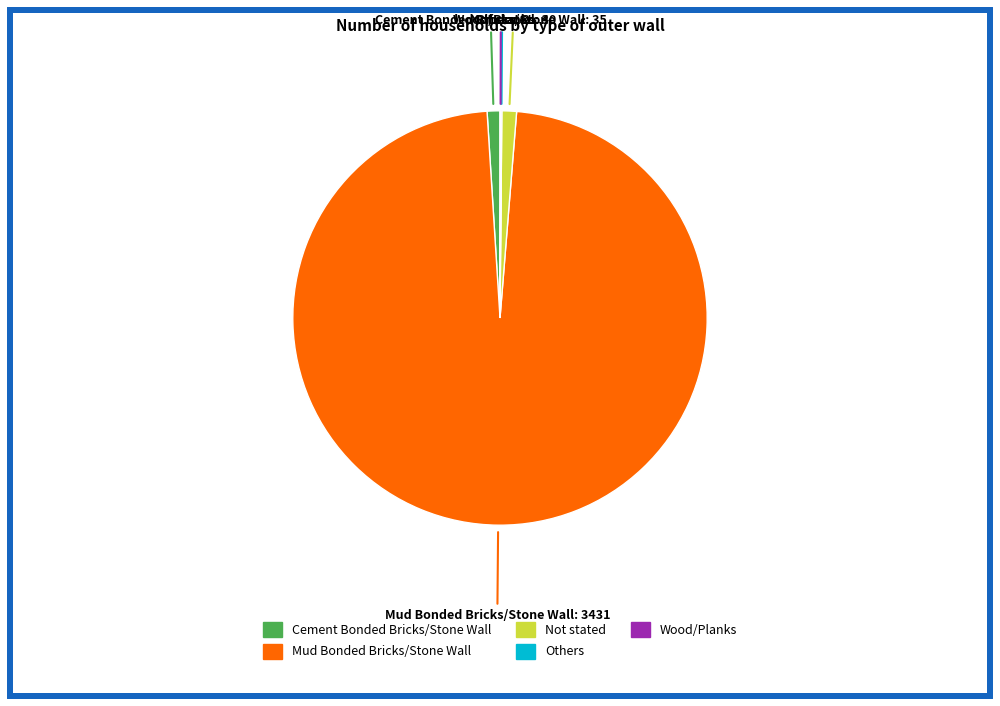

What is the largest slice in the pie chart?

Mud Bonded Bricks/Stone Wall